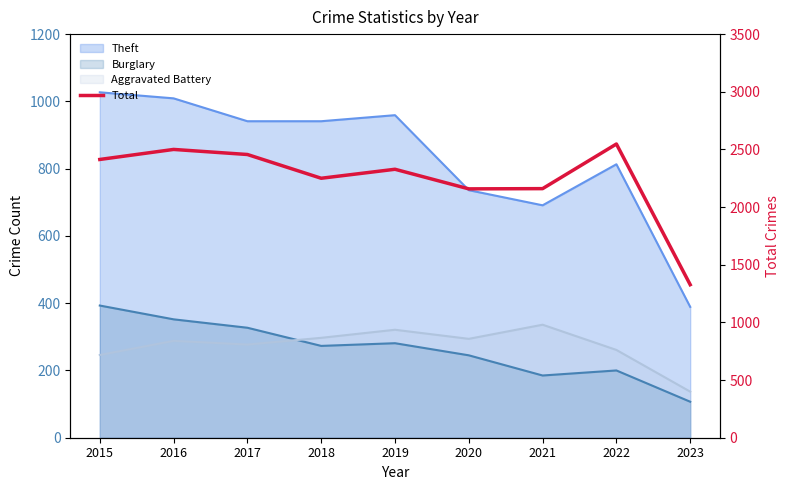

Reading left to right, extract all data points from this chart.

2413	2500	2456	2250	2328	2158	2160	2547	1327